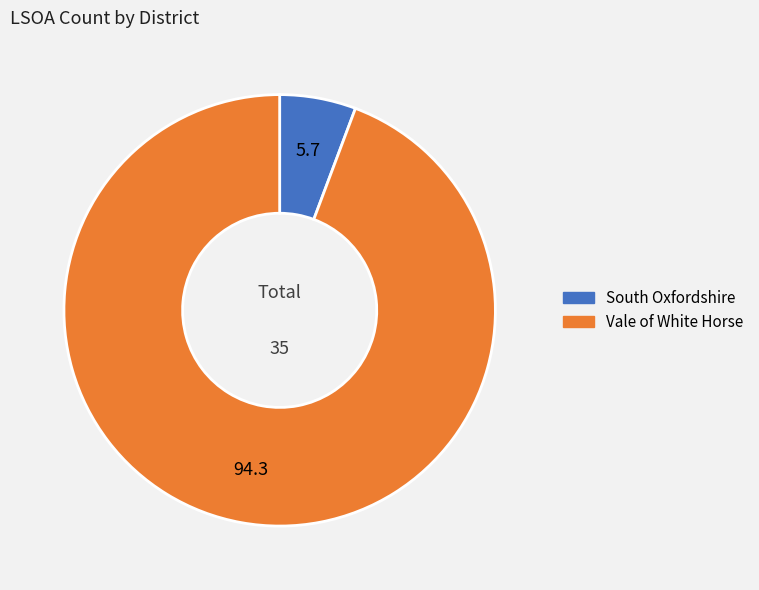

Do South Oxfordshire and Vale of White Horse together represent more than half of the pie?

Yes